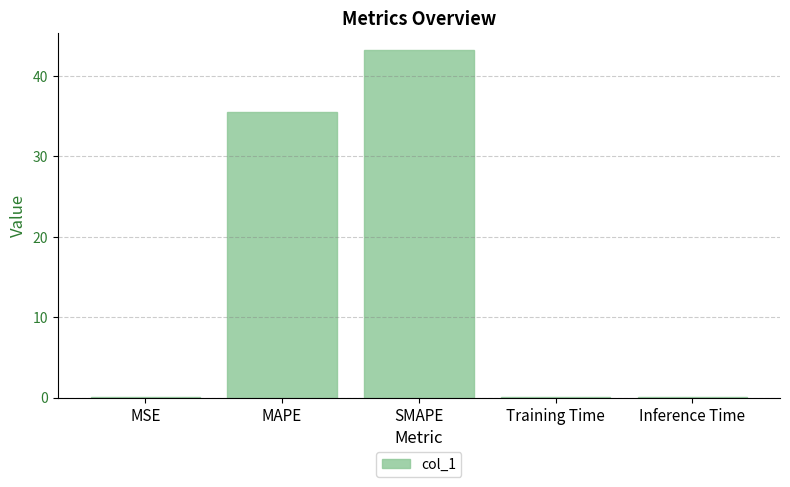

What is the approximate value at MAPE?

35.5